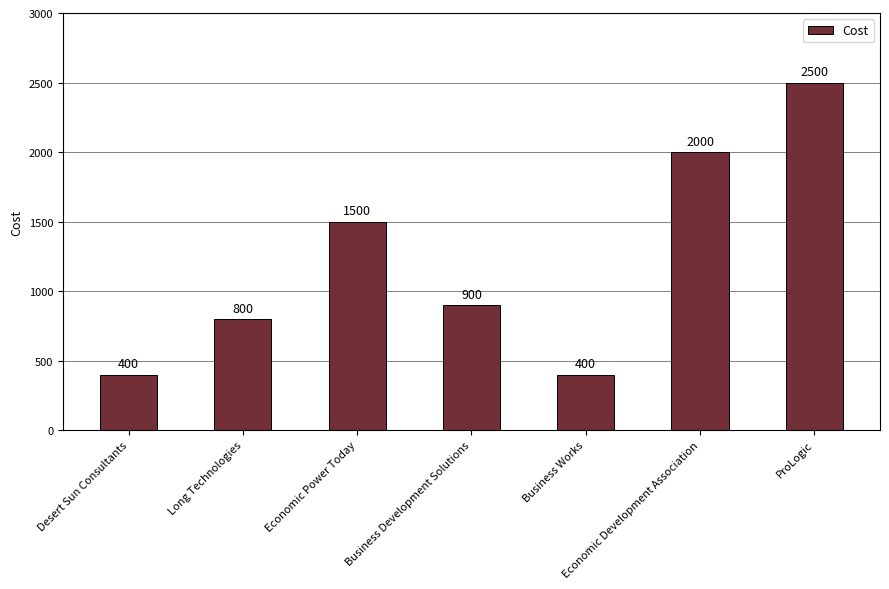

True or false: the data shows 1500 at Economic Power Today.

True